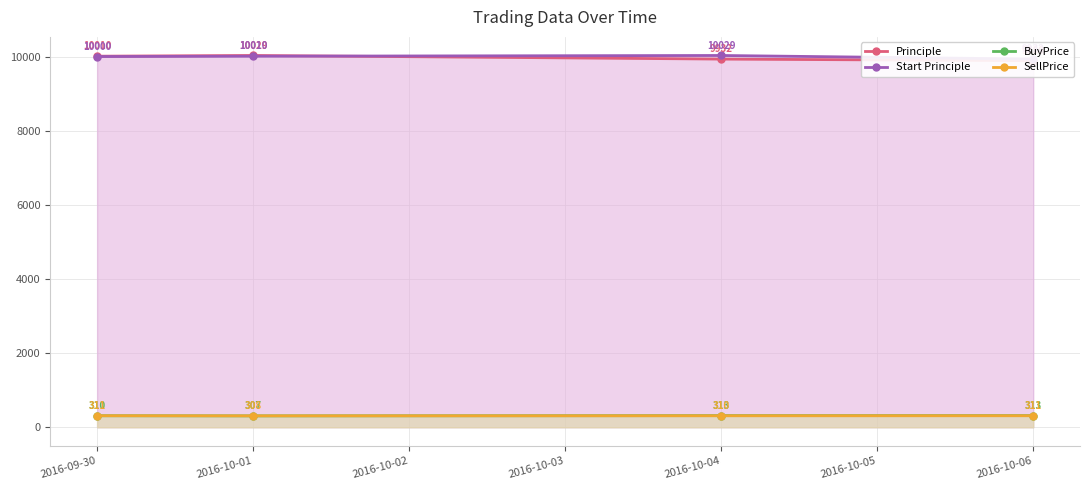

What is the value of the SellPrice point at the 2nd from the left?

307.8